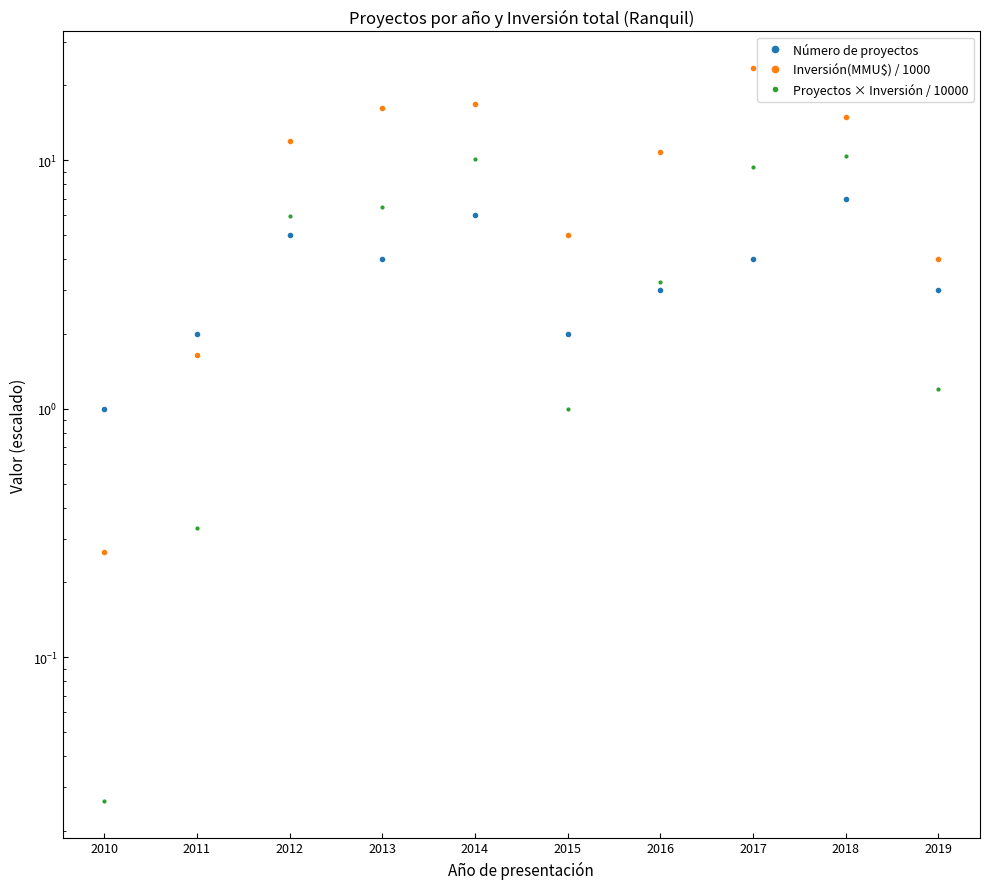

How many interior local valleys does the Proyectos × Inversión / 10000 series have?

1